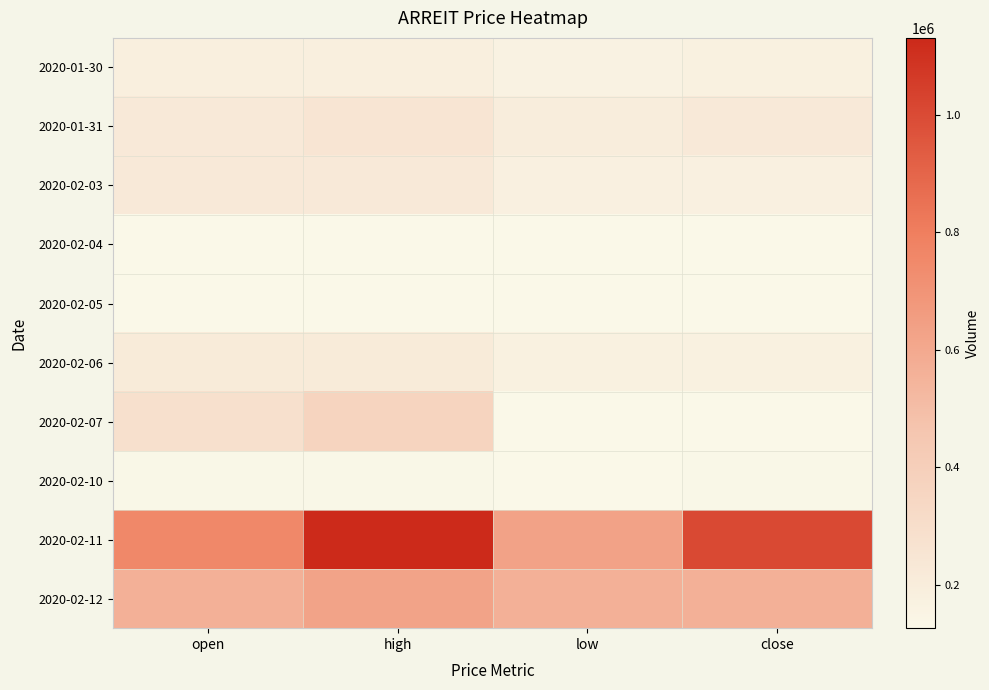

Reading left to right, list all the values displayed in this chart.

2020-01-30: open=0.1	high=0.1	low=0.0	close=0.0
2020-01-31: open=0.1	high=0.1	low=0.1	close=0.1
2020-02-03: open=0.1	high=0.1	low=0.0	close=0.0
2020-02-04: open=0.0	high=0.0	low=0.0	close=0.0
2020-02-05: open=0.0	high=0.0	low=0.0	close=0.0
2020-02-06: open=0.1	high=0.1	low=0.0	close=0.0
2020-02-07: open=0.2	high=0.2	low=0.0	close=0.0
2020-02-10: open=0.0	high=0.0	low=0.0	close=0.0
2020-02-11: open=0.6	high=1.0	low=0.5	close=0.9
2020-02-12: open=0.4	high=0.5	low=0.4	close=0.4